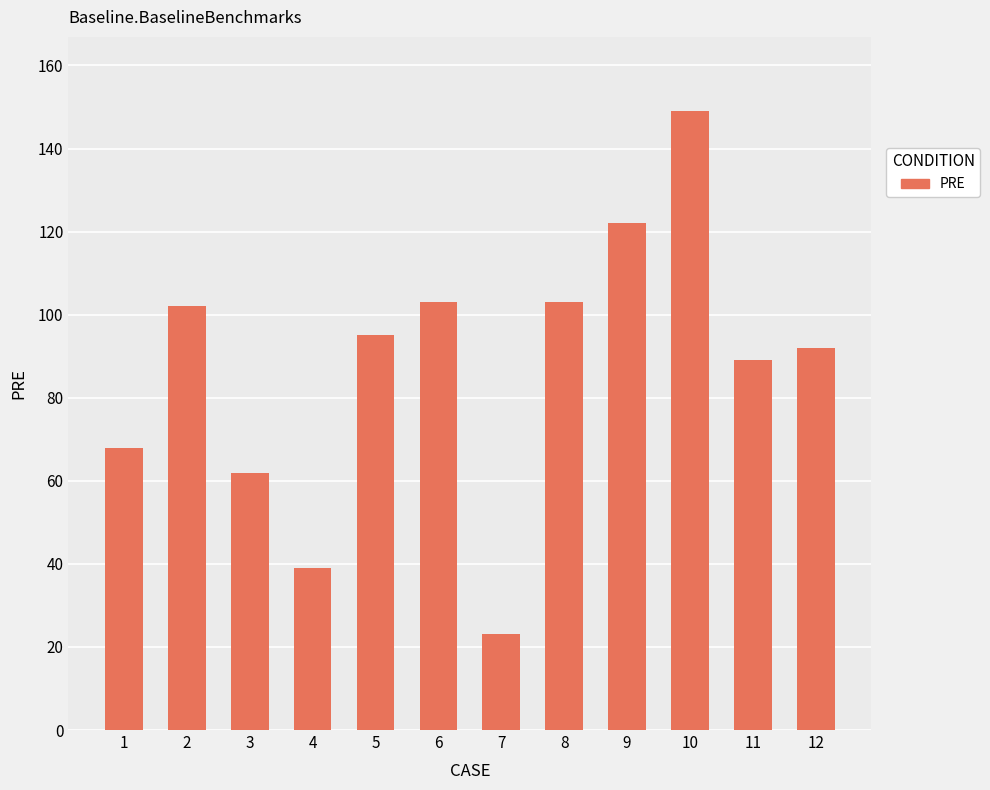

How many series are shown in this chart?

1